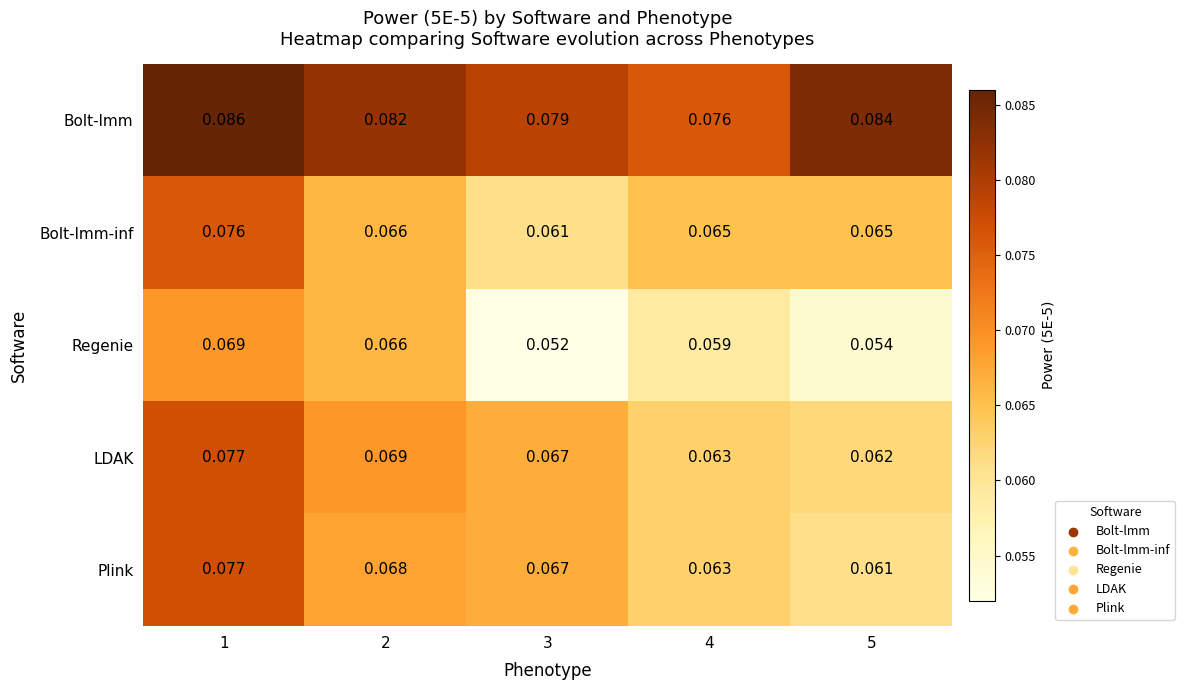

Which series has the largest total across all categories?

Bolt-lmm